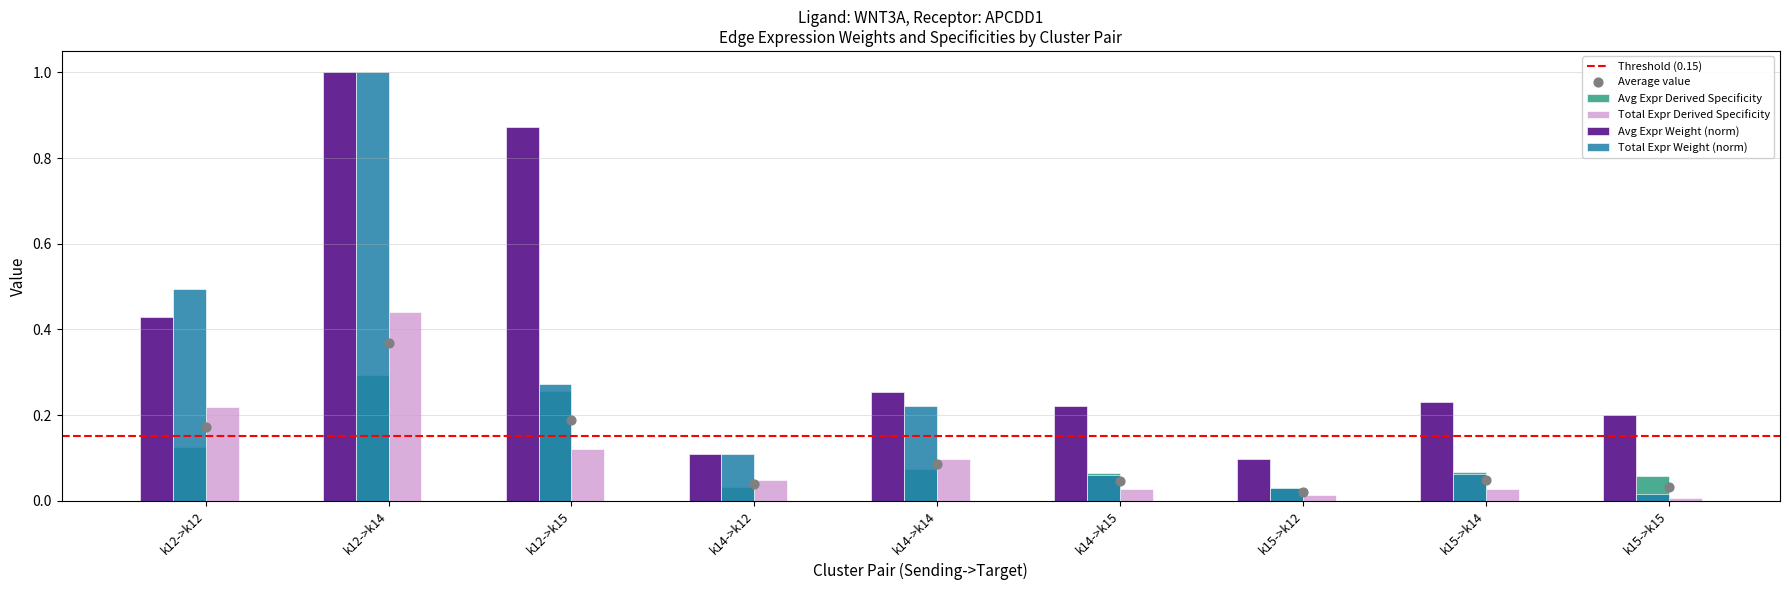

Is the value of Total Expr Weight (norm) at k12->k12 greater than the value of Total Expr Derived Specificity at k15->k12?

Yes